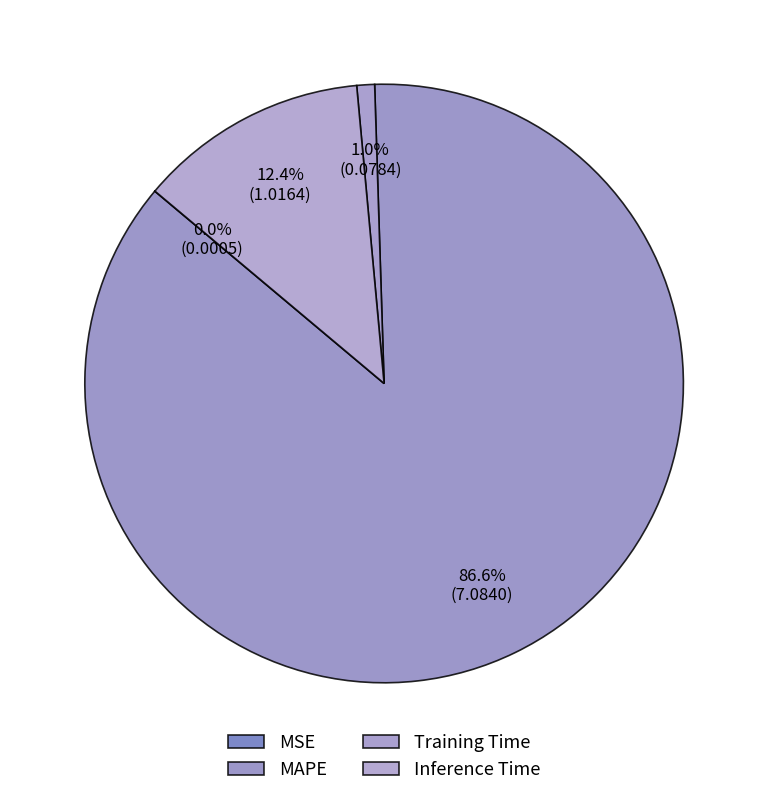

Rank the categories by value from lowest to highest.

MSE, Training Time, Inference Time, MAPE